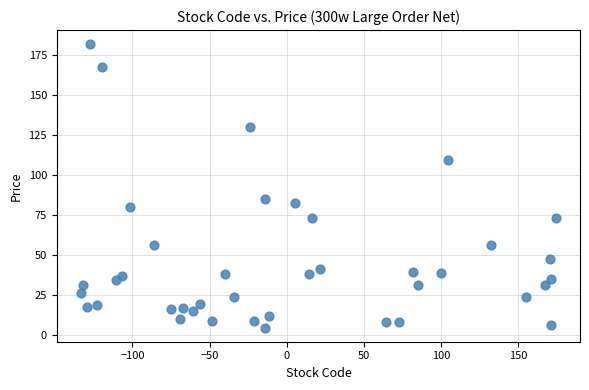

What Y value in the scatter plot is closest to 93?

84.9